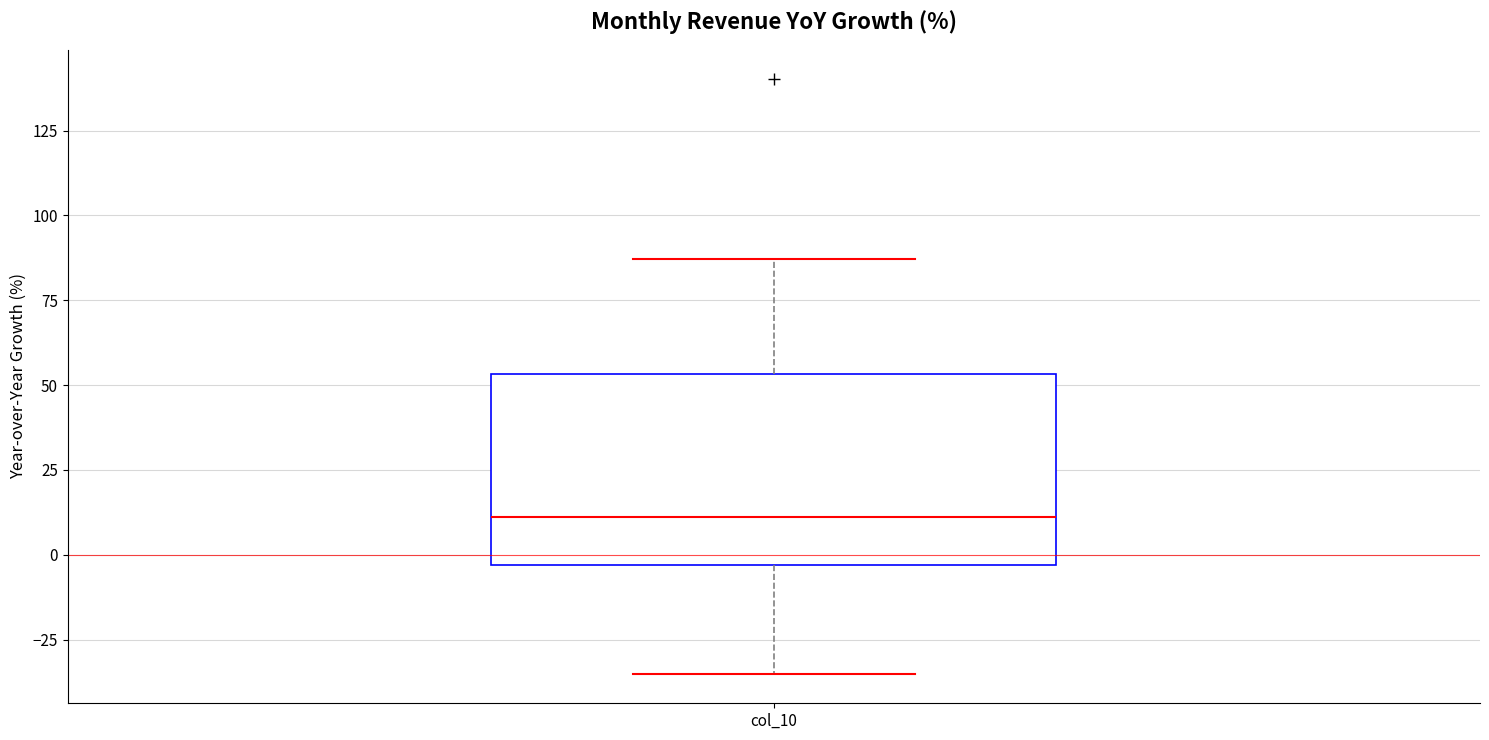

Read this box plot against the y-axis: the position of the median line, the range covered by the box, and the ends of both whiskers. The values are not printed on the chart, so give them approximately, as read against the axis.

median 10, box -5 to 55, whiskers -35 to 85